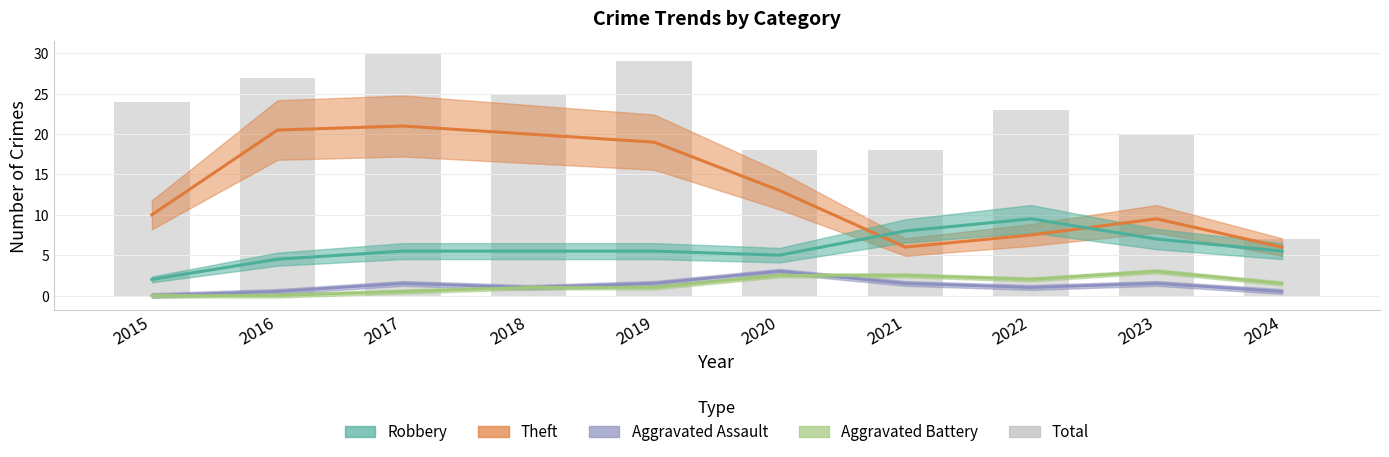

What is the ratio of the value at 2019 to the value at 2015?

1.2